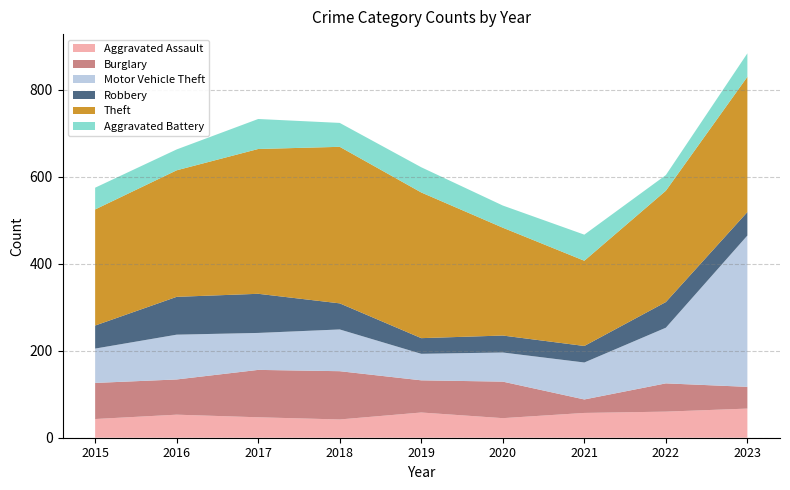

Between 2017 and 2020, which series saw the biggest shift?

Theft